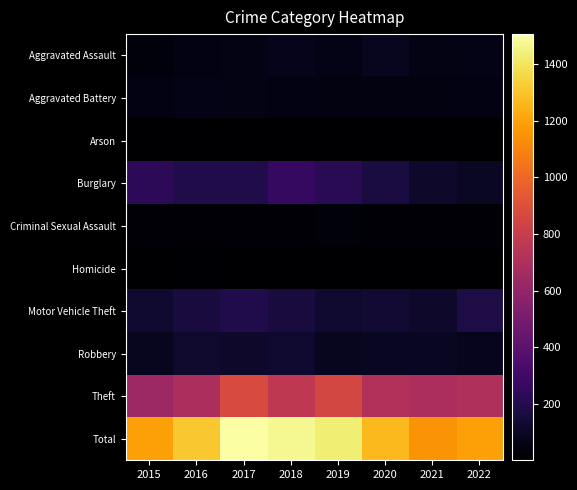

Reading left to right, transcribe all the data shown in this chart.

Aggravated Assault: 2015=31	2016=50	2017=59	2018=72	2019=61	2020=88	2021=58	2022=60
Aggravated Battery: 2015=50	2016=60	2017=54	2018=52	2019=45	2020=48	2021=43	2022=51
Arson: 2015=3	2016=3	2017=1	2018=6	2019=5	2020=4	2021=6	2022=3
Burglary: 2015=236	2016=194	2017=192	2018=257	2019=221	2020=167	2021=117	2022=99
Criminal Sexual Assault: 2015=13	2016=19	2017=19	2018=19	2019=29	2020=13	2021=24	2022=15
Homicide: 2015=4	2016=8	2017=2	2018=5	2019=3	2020=6	2021=2	2022=2
Motor Vehicle Theft: 2015=125	2016=163	2017=191	2018=164	2019=125	2020=134	2021=113	2022=180
Robbery: 2015=87	2016=123	2017=115	2018=130	2019=89	2020=94	2021=95	2022=81
Theft: 2015=641	2016=689	2017=873	2018=767	2019=855	2020=714	2021=691	2022=701
Total: 2015=1190	2016=1309	2017=1506	2018=1472	2019=1433	2020=1268	2021=1149	2022=1192